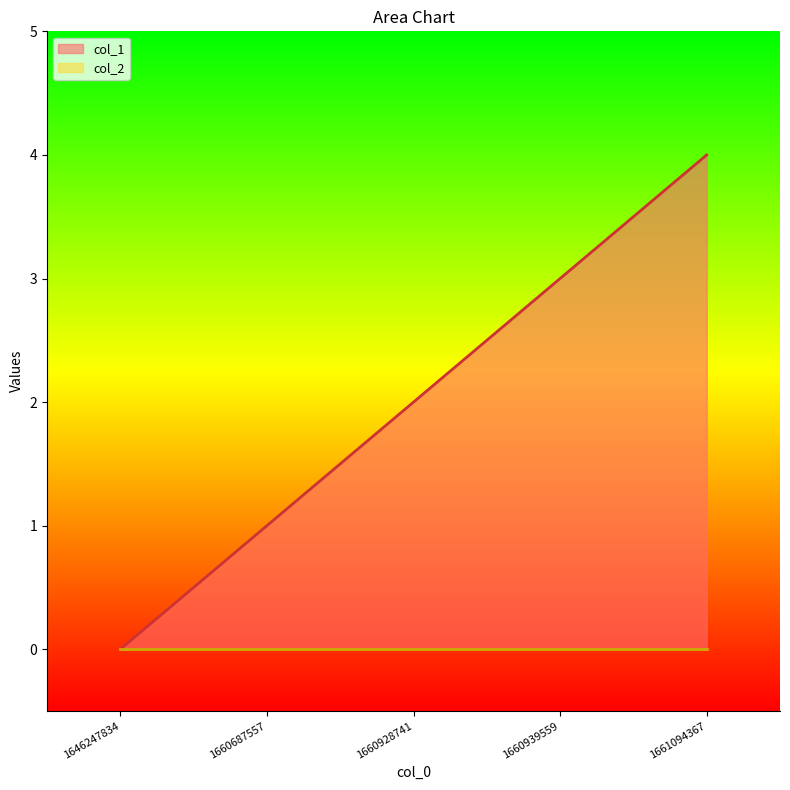

What is the change in value from 1660939559 to 1661094367?

+1